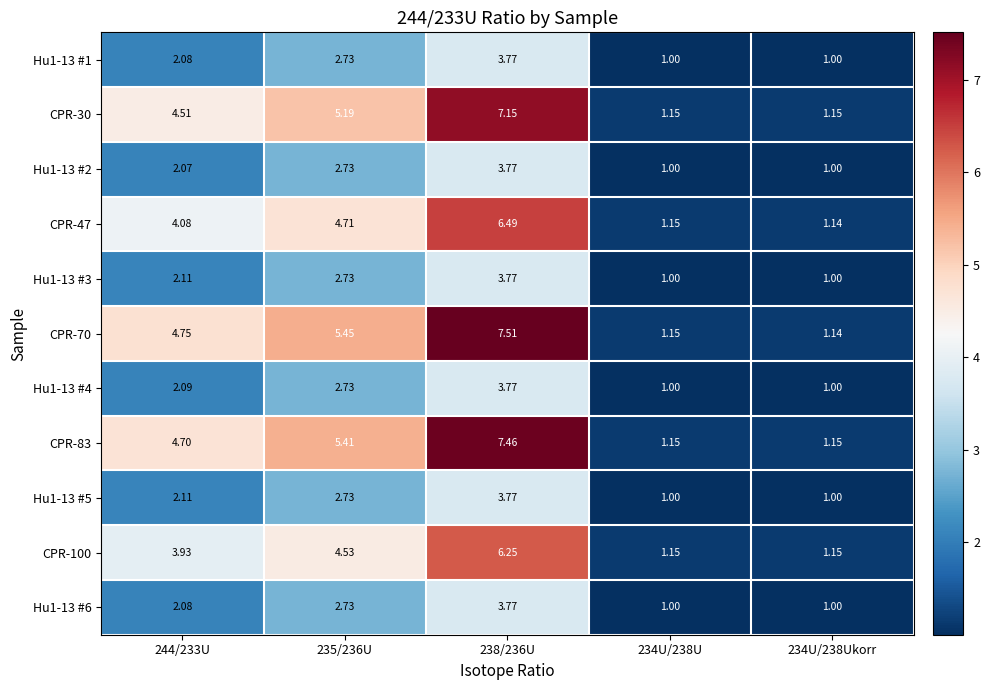

Is the value of Hu1-13 #1 at 234U/238U greater than the value of Hu1-13 #4 at 244/233U?

No